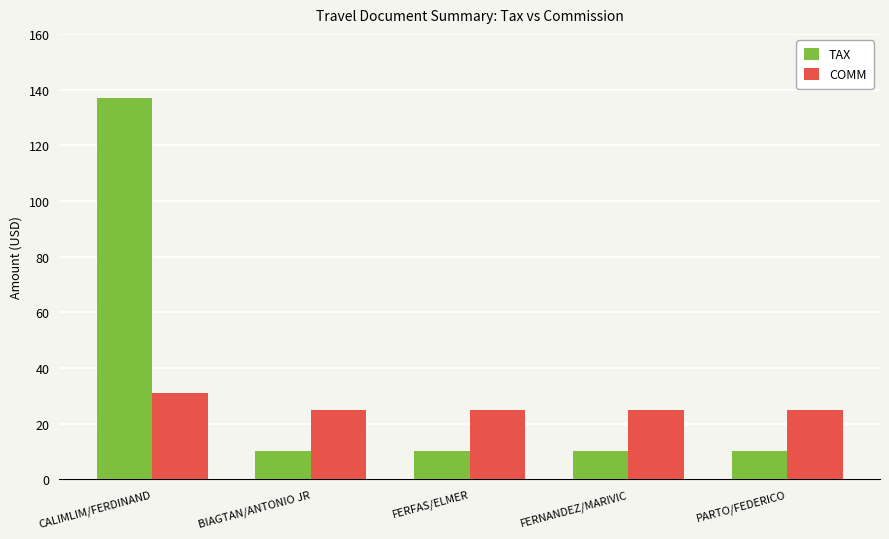

What is the sum of all COMM values?

130.7